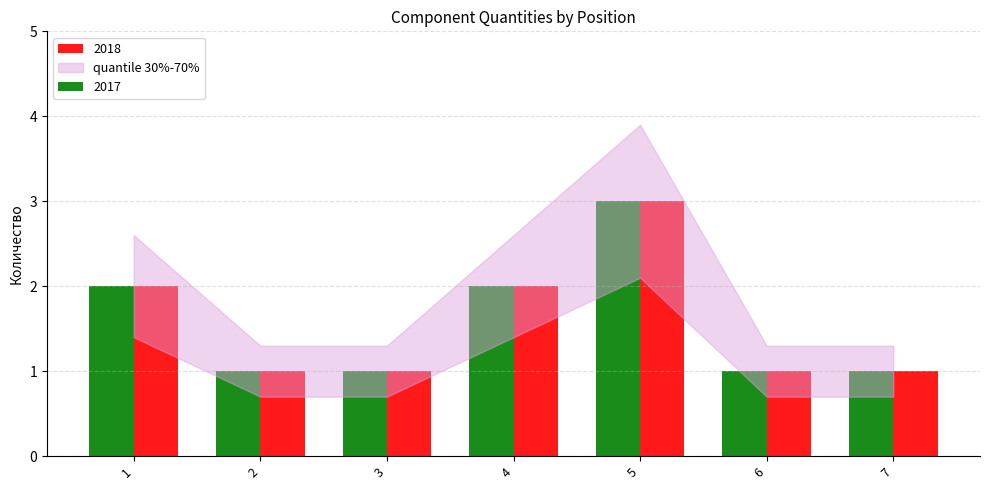

What is the sum of all 2017 values?

11